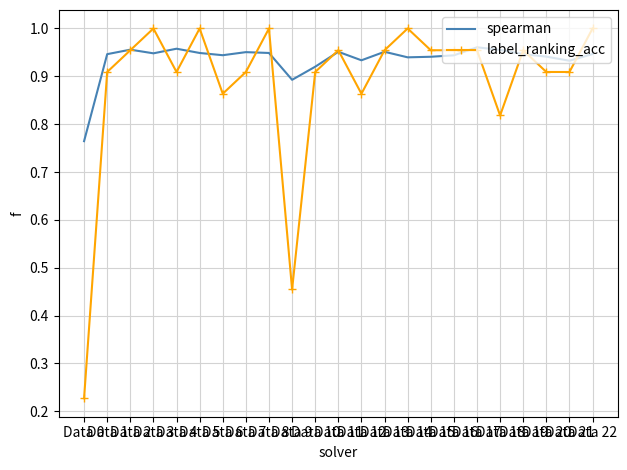

Which series has the largest range (max minus min)?

label_ranking_acc